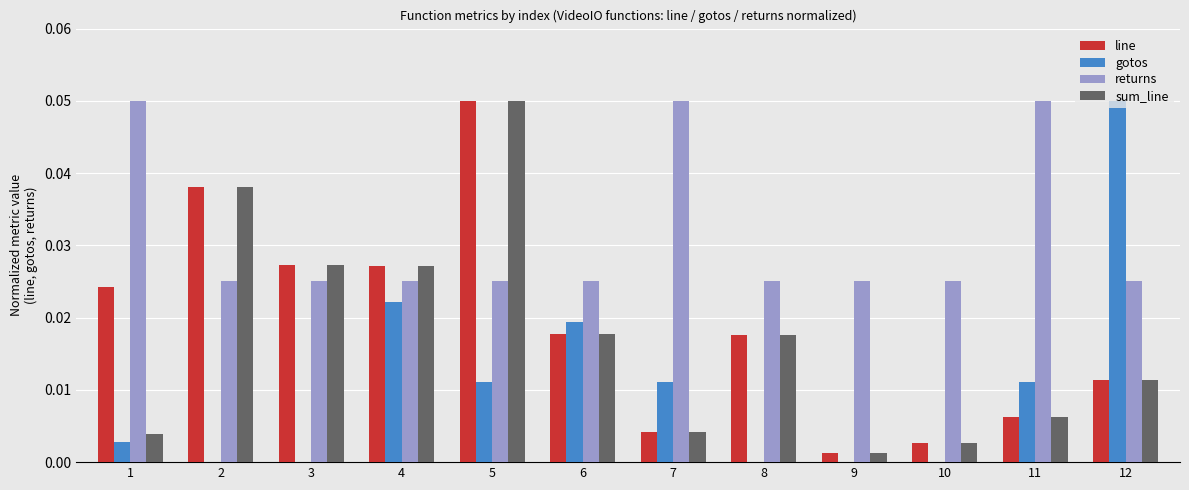

Which series has the largest range (max minus min)?

gotos